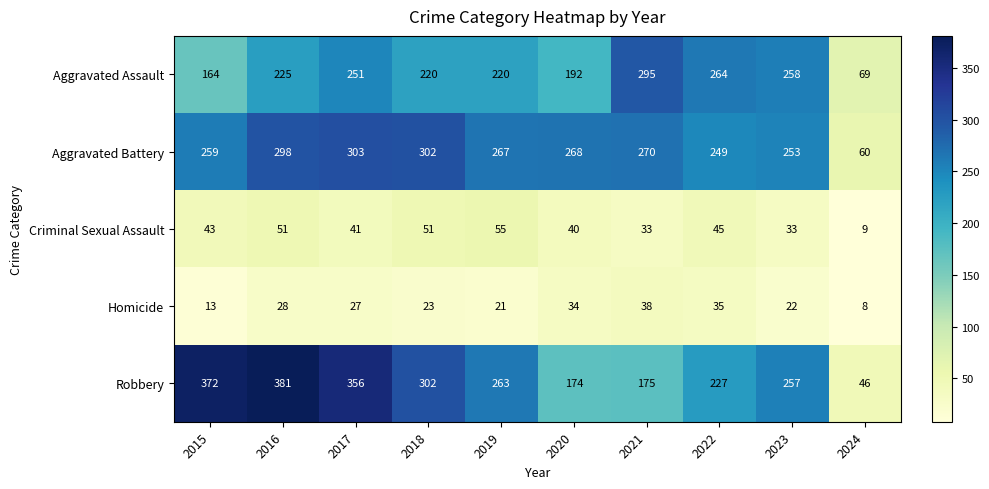

Which series has the largest total across all categories?

Robbery